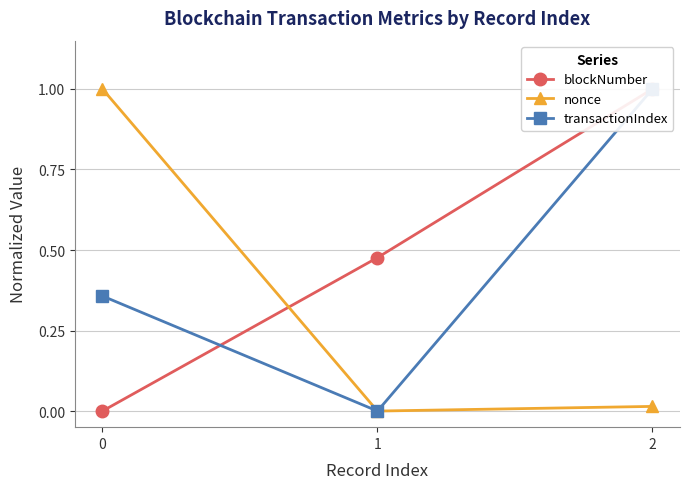

What is the difference between the maximum and minimum values in the blockNumber series?

1.0